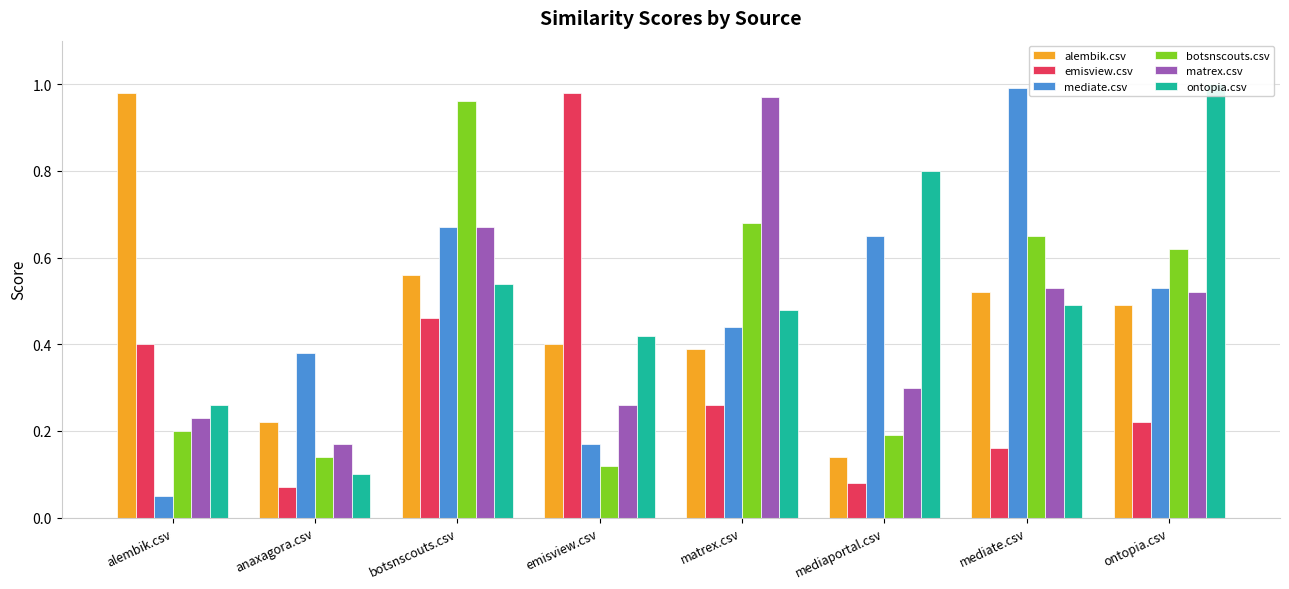

What are all the series names shown in the legend?

alembik.csv, emisview.csv, mediate.csv, botsnscouts.csv, matrex.csv, ontopia.csv